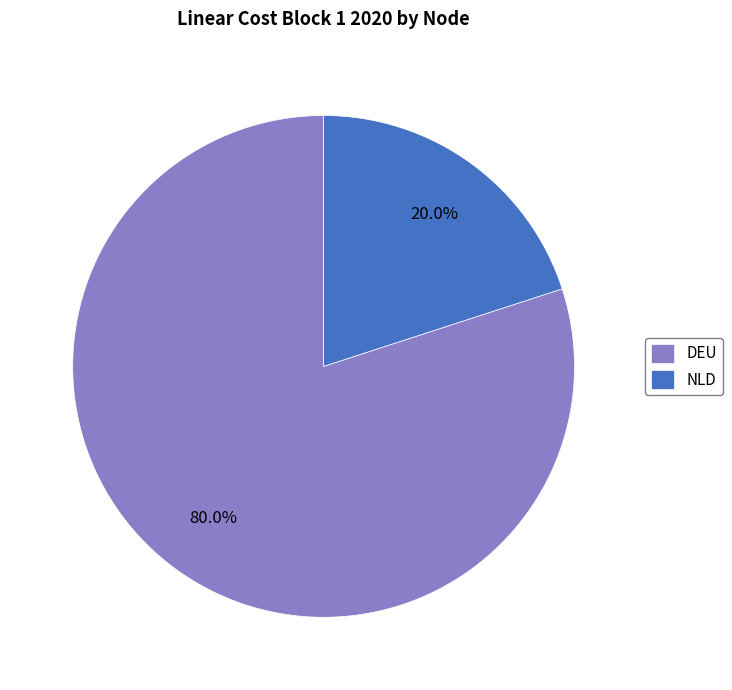

Between DEU and NLD, which is larger?

DEU